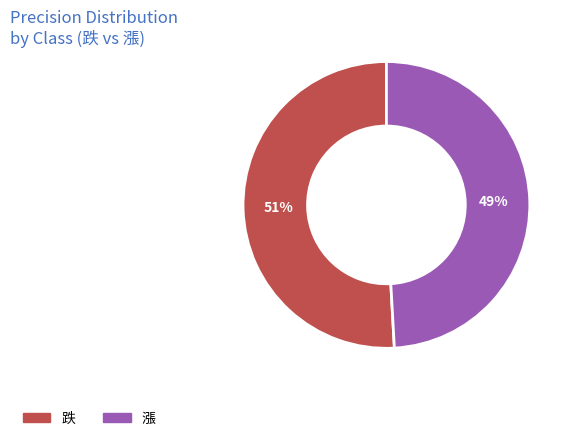

Count the number of slices in the pie.

2